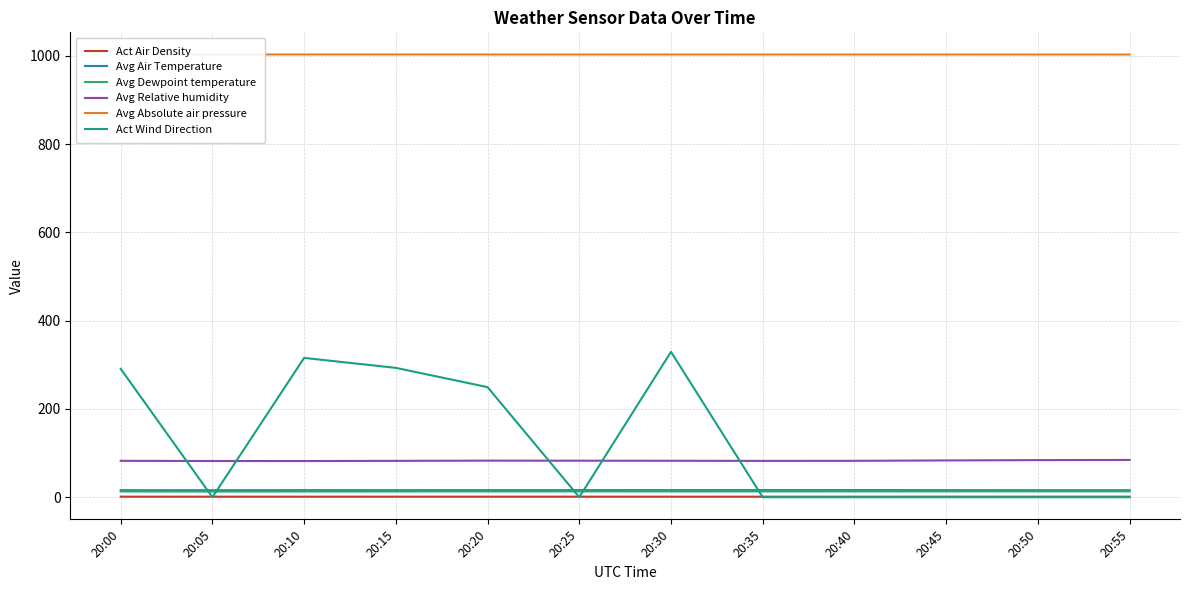

At which category does Act Wind Direction reach its first local peak?

20:10